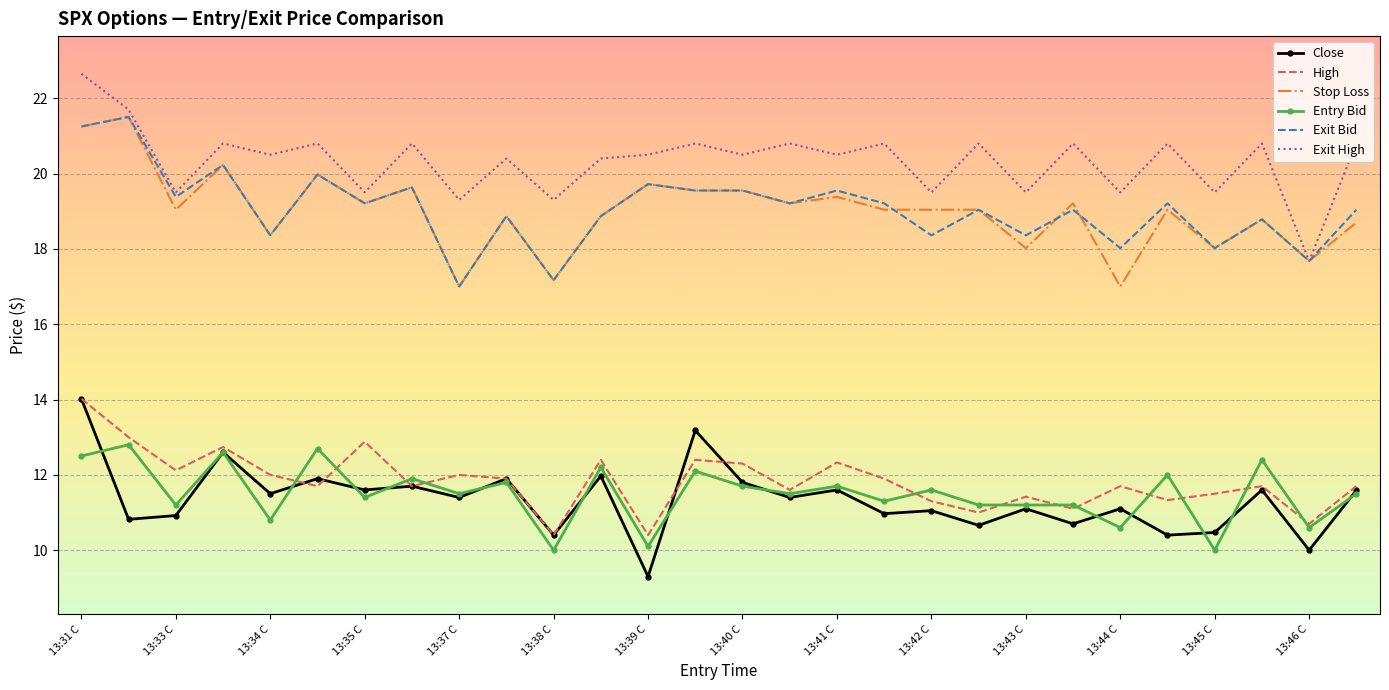

Which series has the largest total across all categories?

Exit High